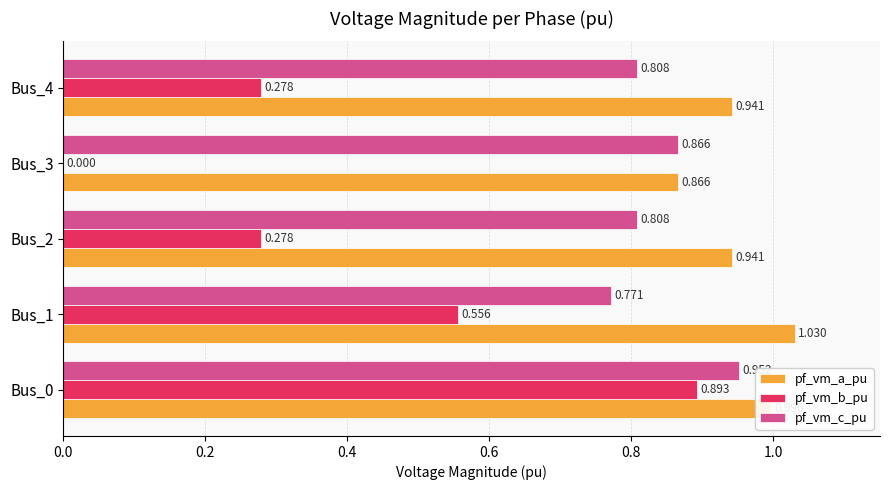

Is the value of pf_vm_b_pu at Bus_4 greater than the value of pf_vm_a_pu at Bus_1?

No